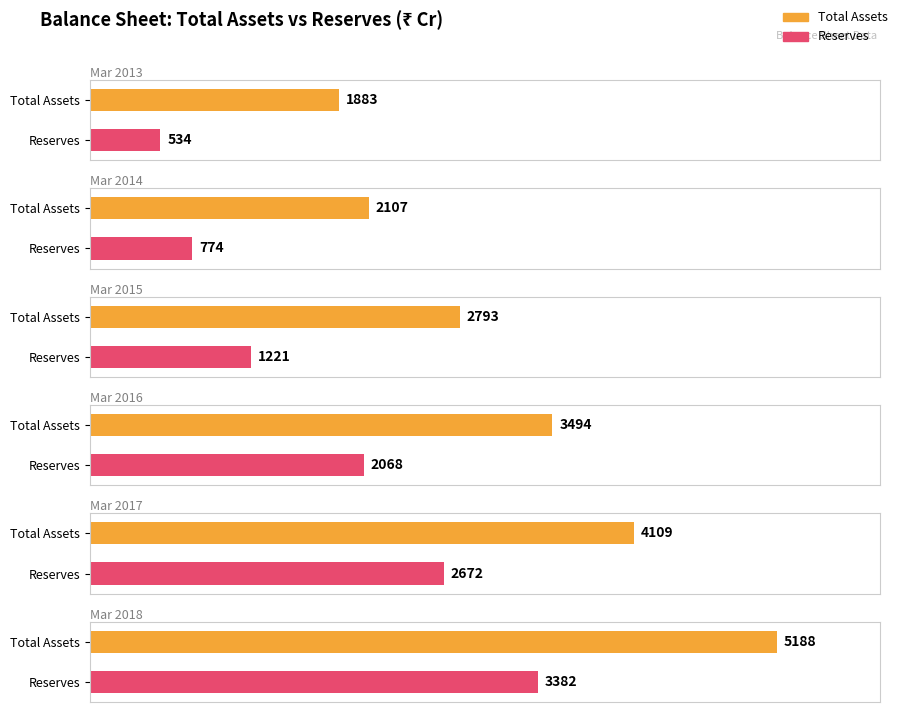

Are the bars grouped side by side (vs. stacked)?

Yes